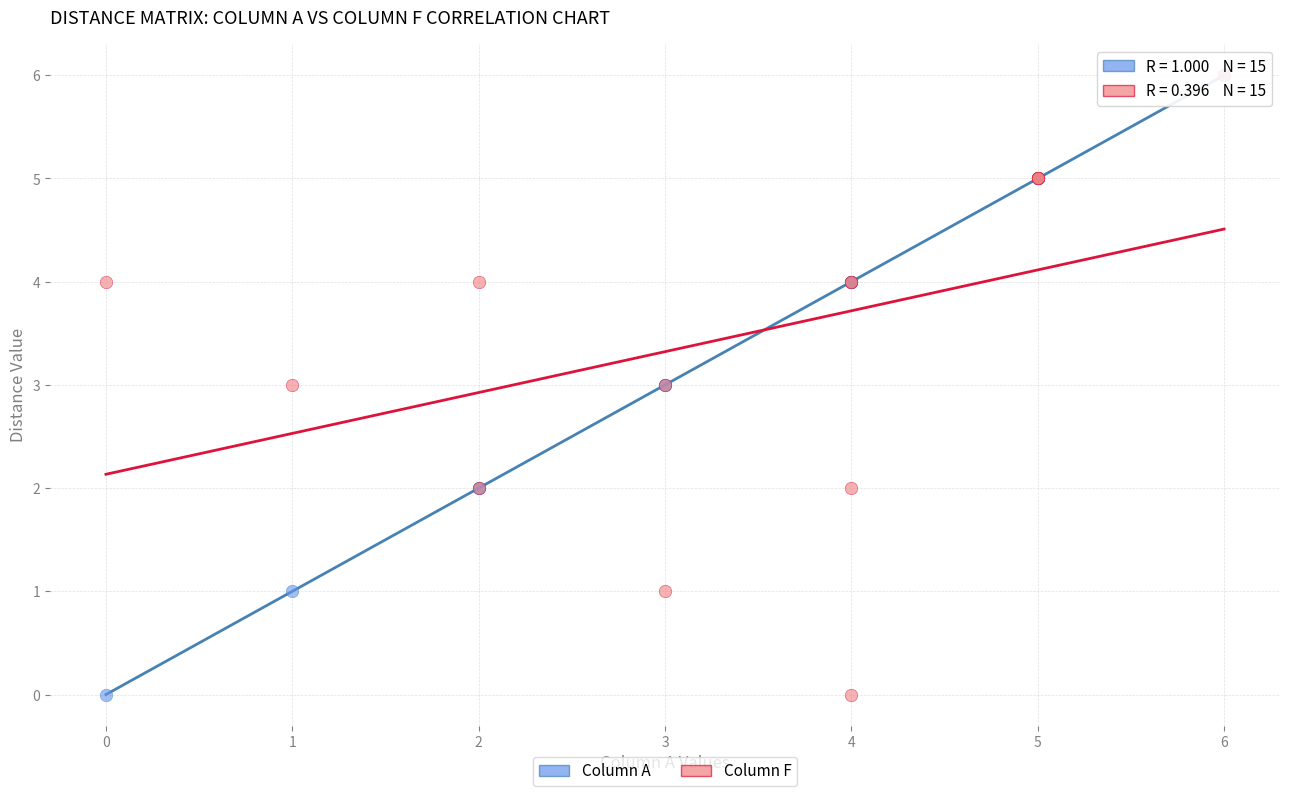

What are all the series names shown in the legend?

Column A, Column F